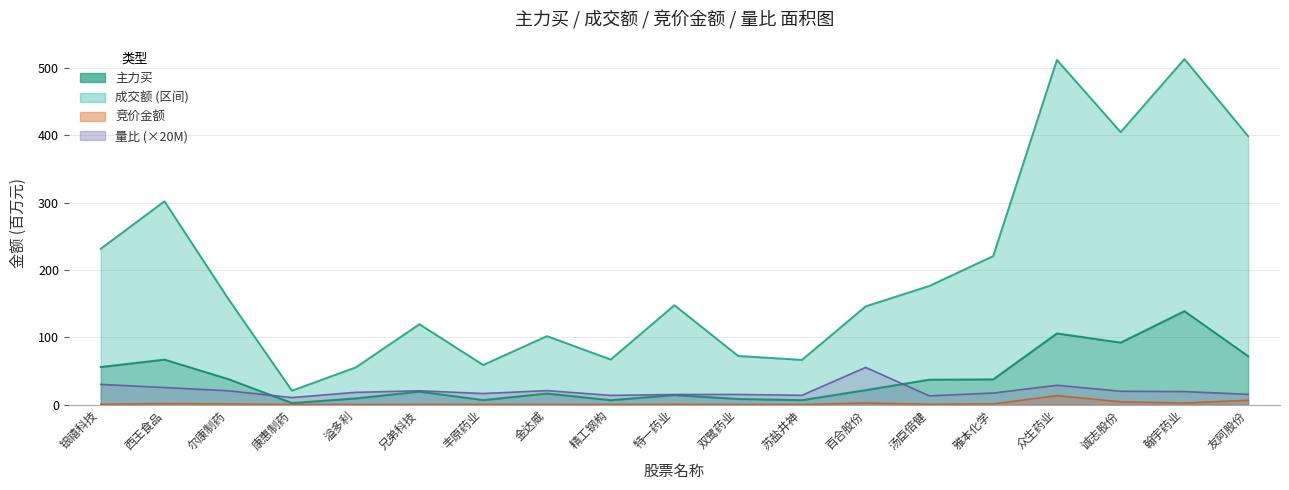

Which series has the largest range (max minus min)?

成交额